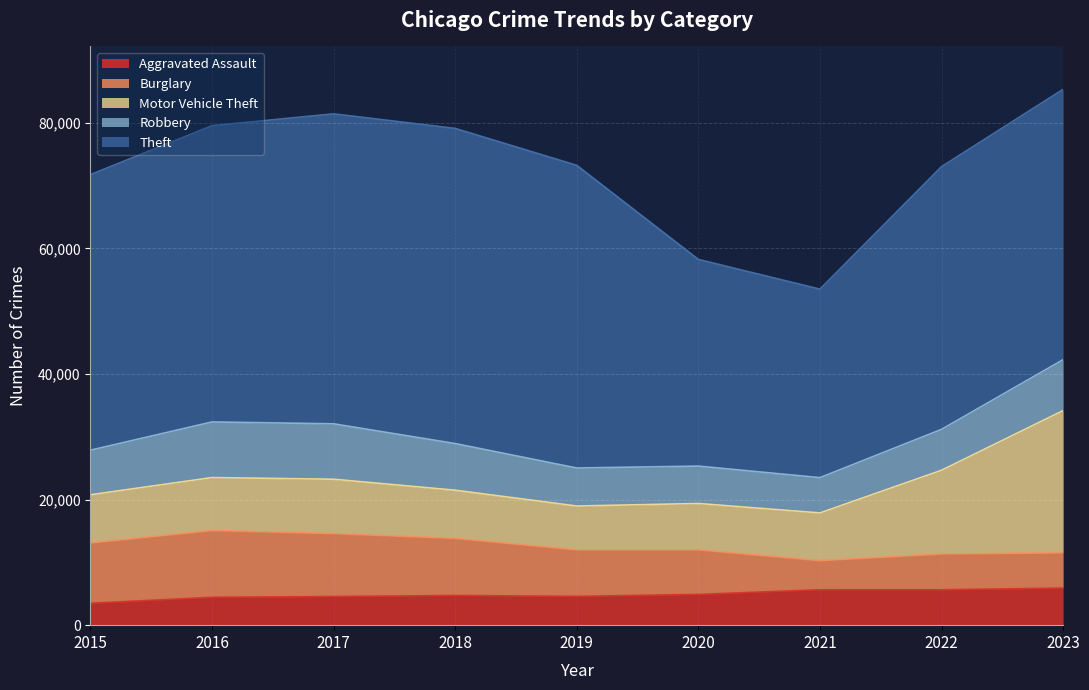

Which category has the lowest value across all series?

2015